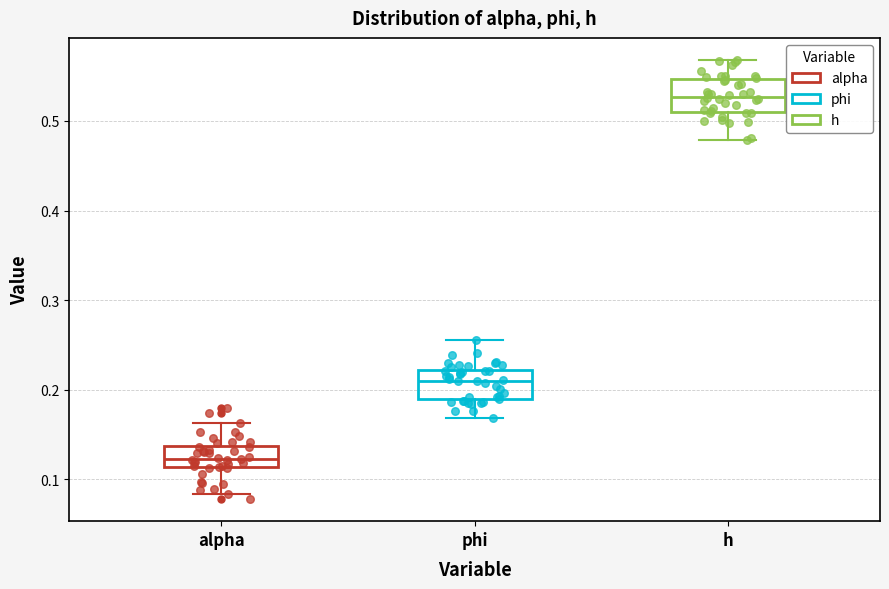

Which box's median line is the lowest?

alpha